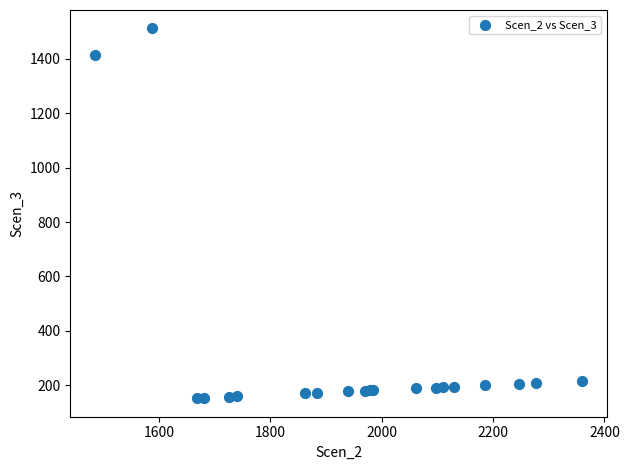

What Y value in the scatter plot is closest to 831?

1413.3